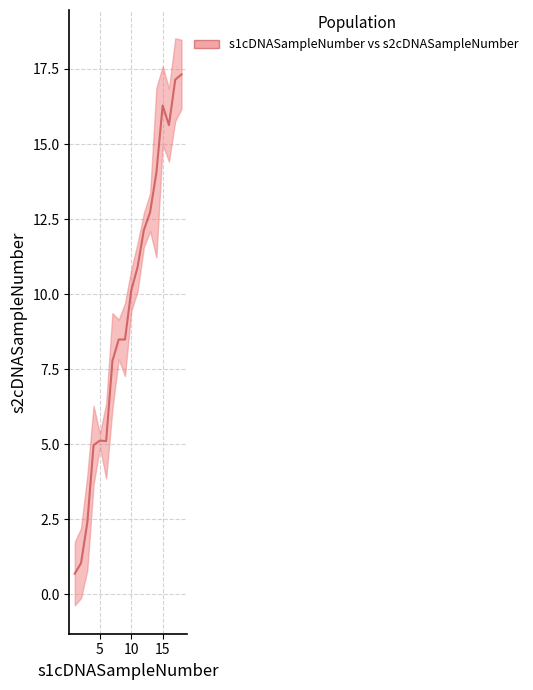

How many points are higher than both their immediate neighbors (excluding endpoints)?

3